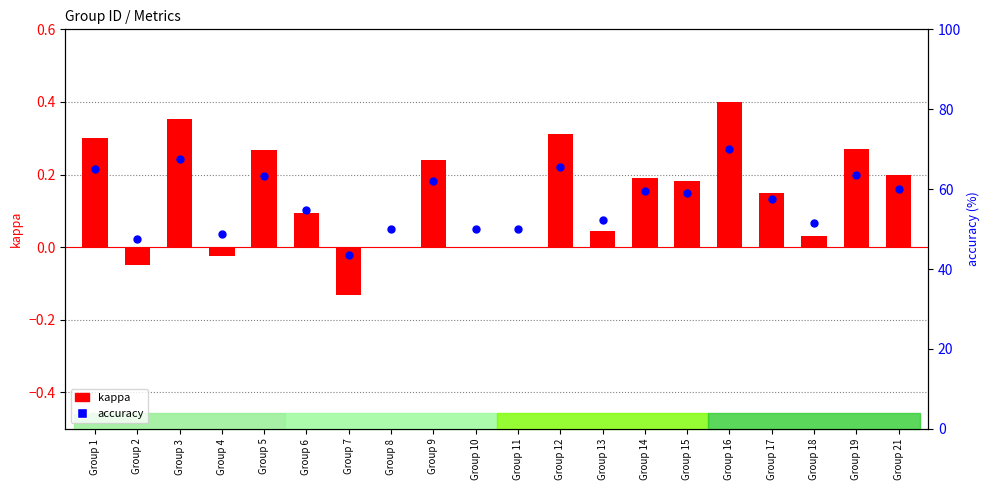

Which series contains the highest Y value?

accuracy